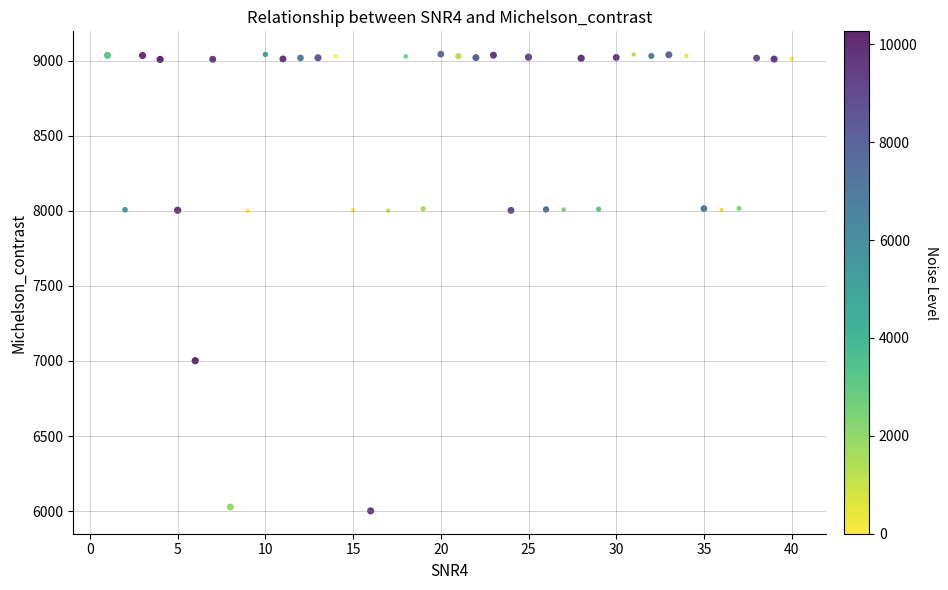

What is the range of X values (max minus min)?

39